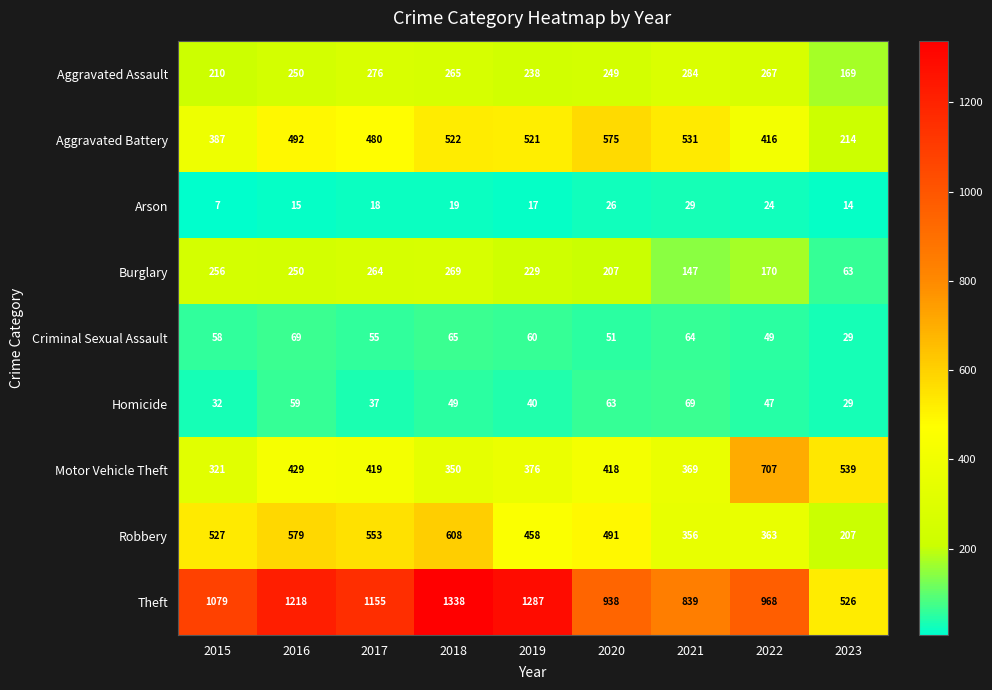

How many data points in Arson are less than 18?

4